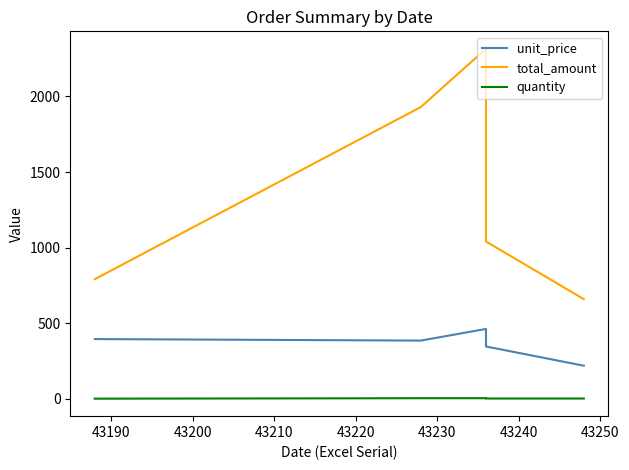

True or false: unit_price and quantity intersect in this chart.

False